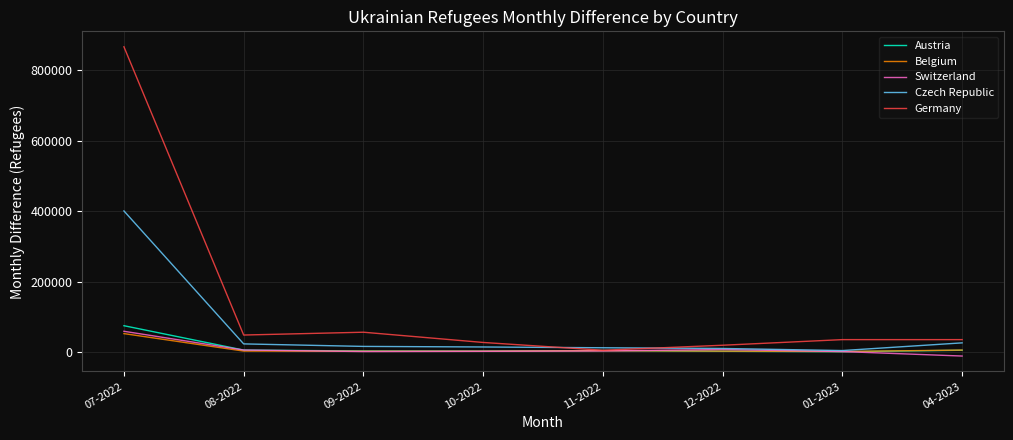

What is the total value across all series at 07-2022?

1452732